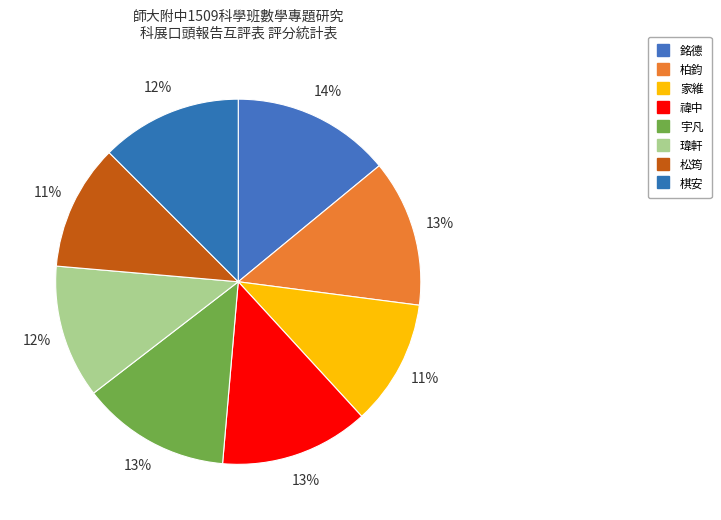

Count the number of slices in the pie.

8